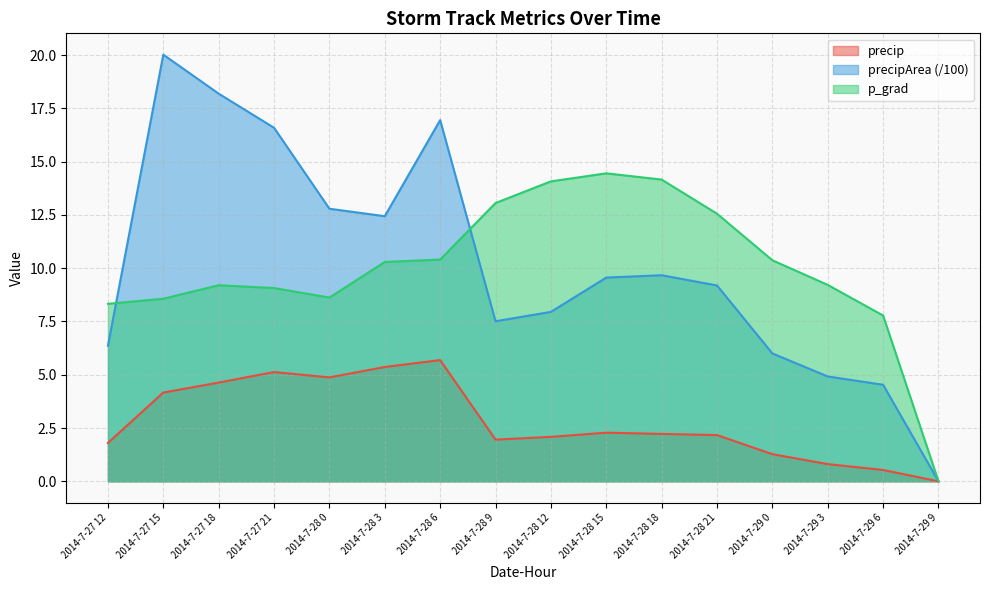

What is the average value of the p_grad series?

10.0